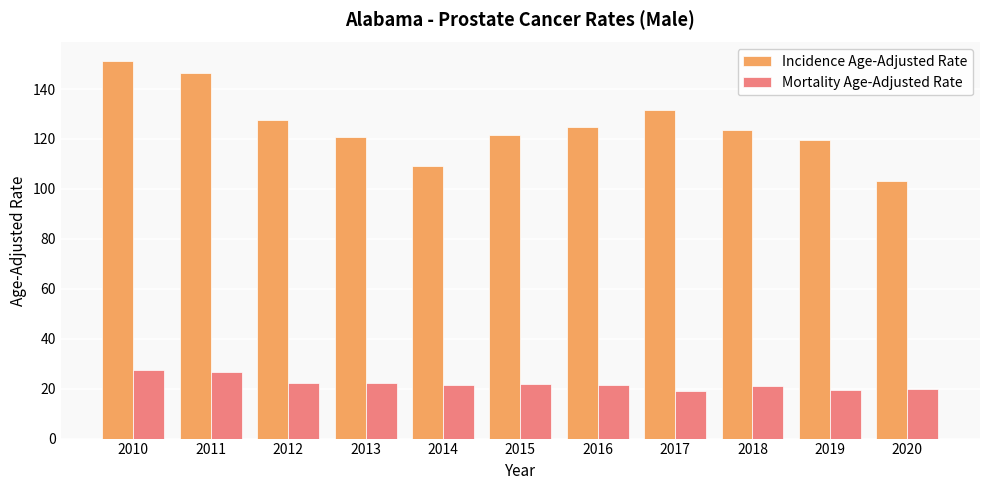

Rank the series by their average value, from lowest to highest.

Mortality Age-Adjusted Rate, Incidence Age-Adjusted Rate